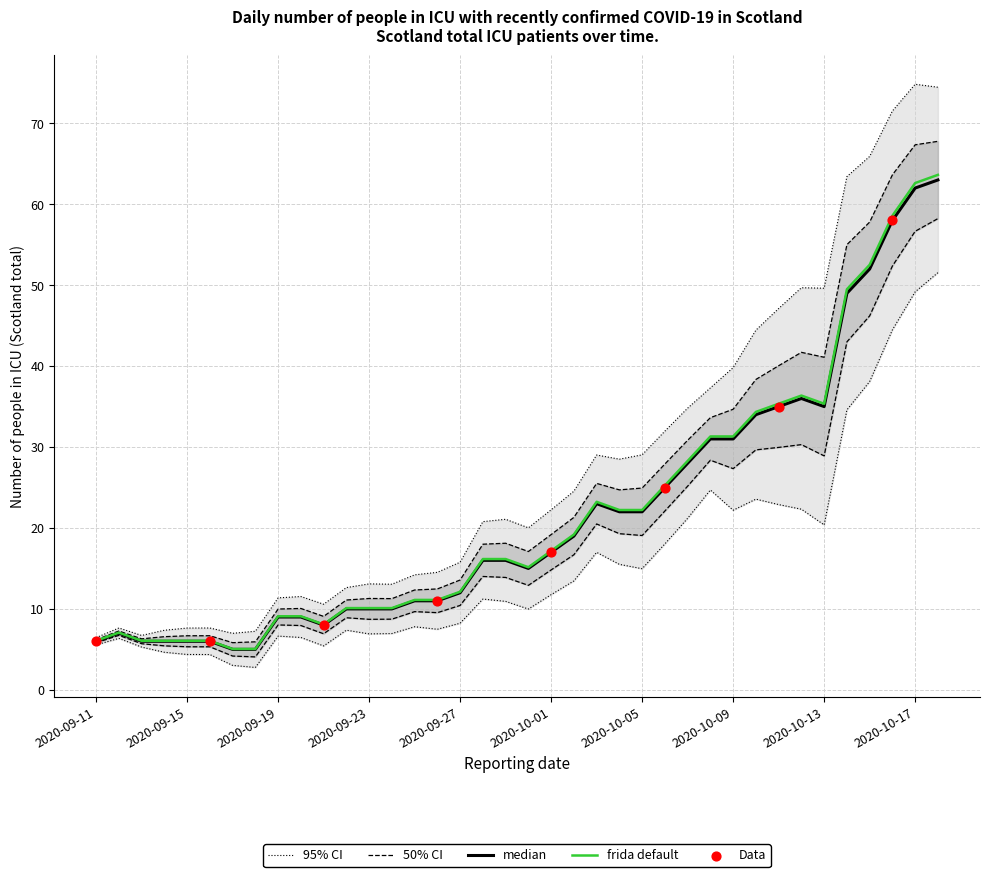

What is the change in value from 2020-10-05 to 2020-10-14?

+27